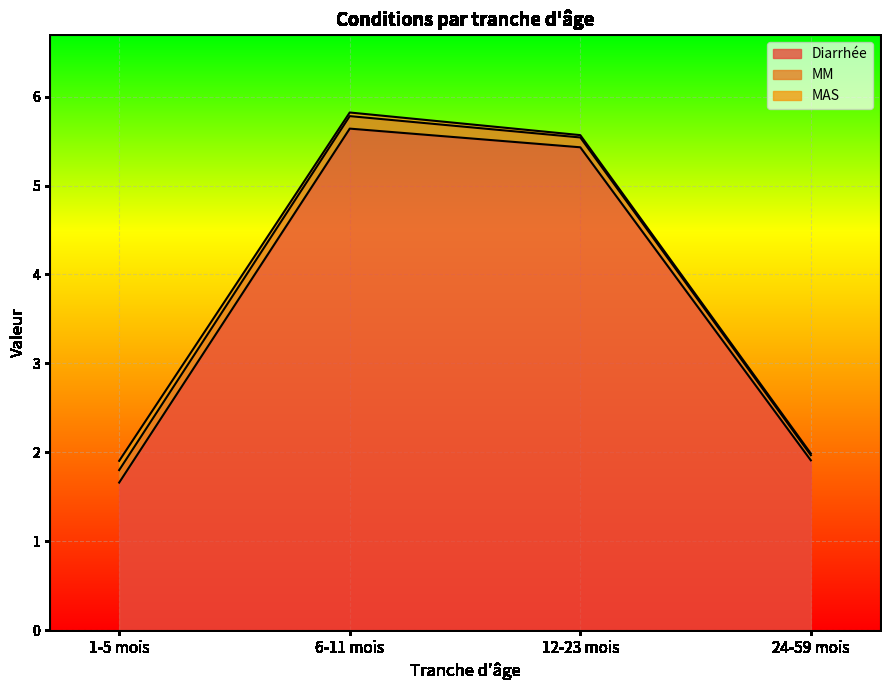

Which series changed the most between 12-23 mois and 24-59 mois?

Diarrhée